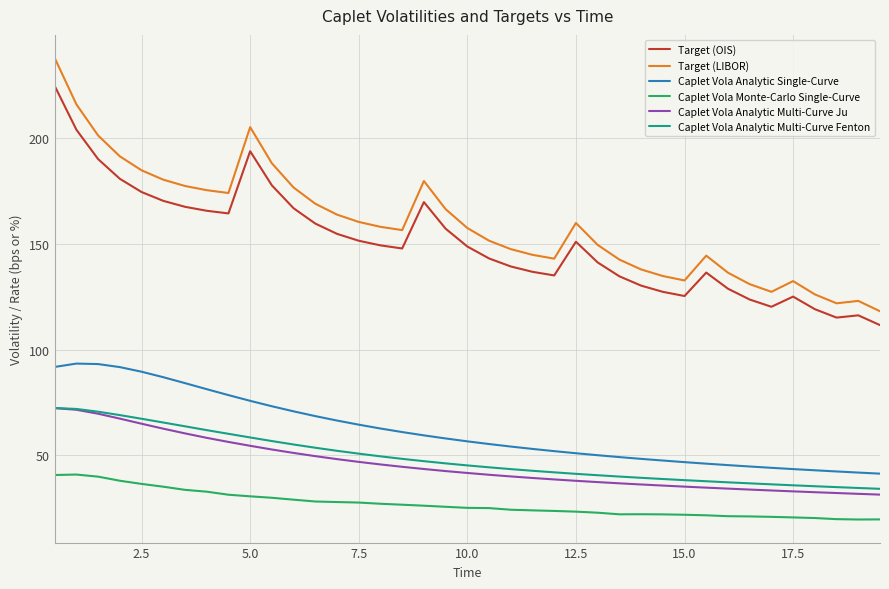

What is the minimum value shown in the chart?

19.5